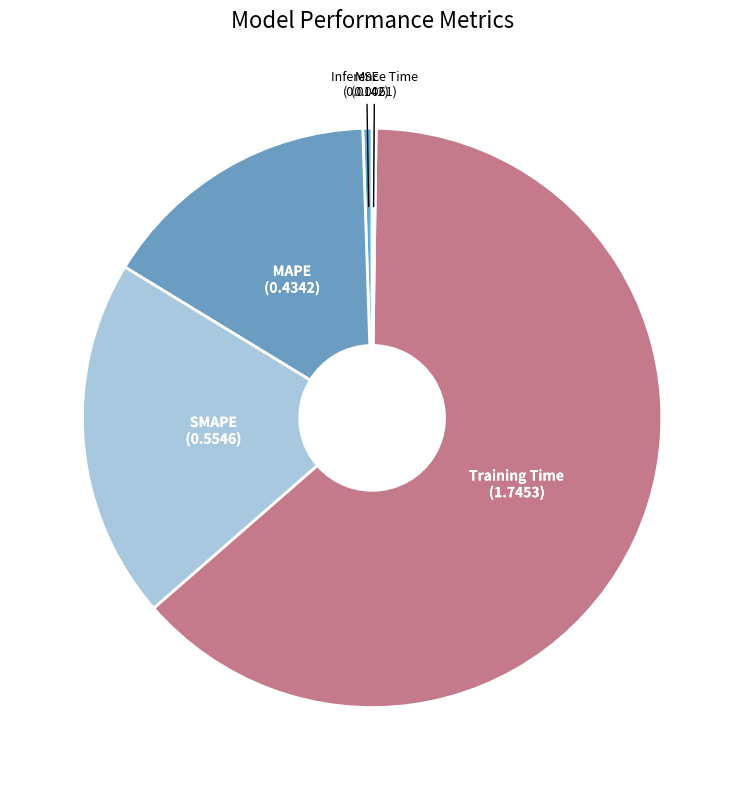

Is it true that MAPE is 16% of the pie?

True